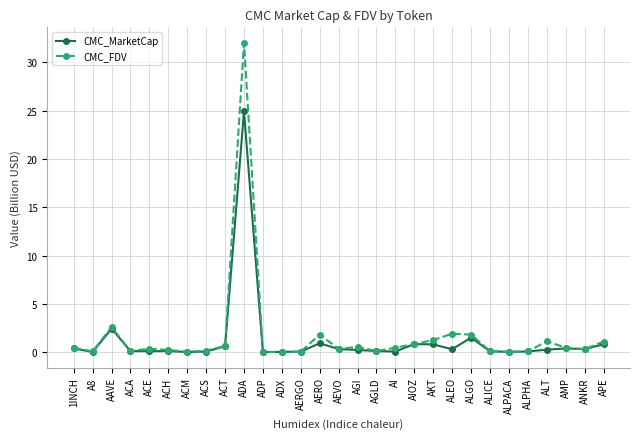

At which category does CMC_FDV reach its first local peak?

AAVE